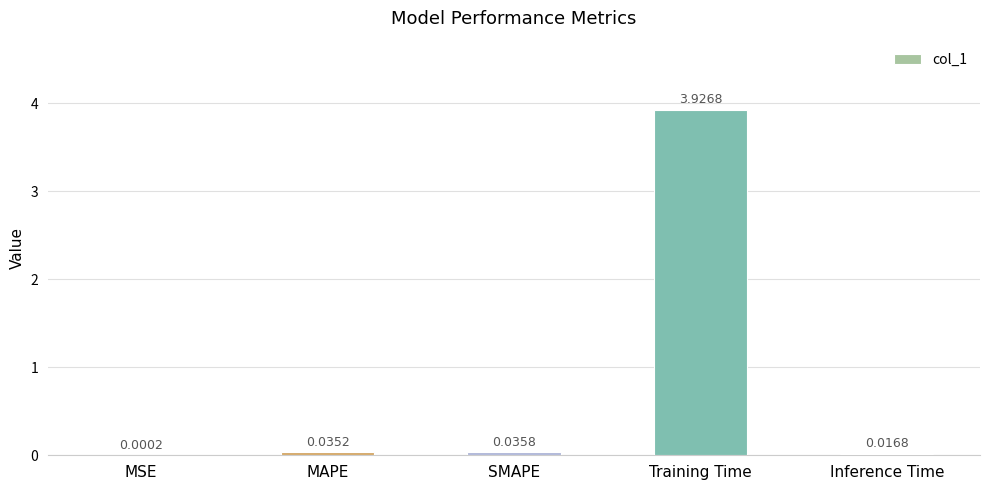

What is the sum of all values?

4.0